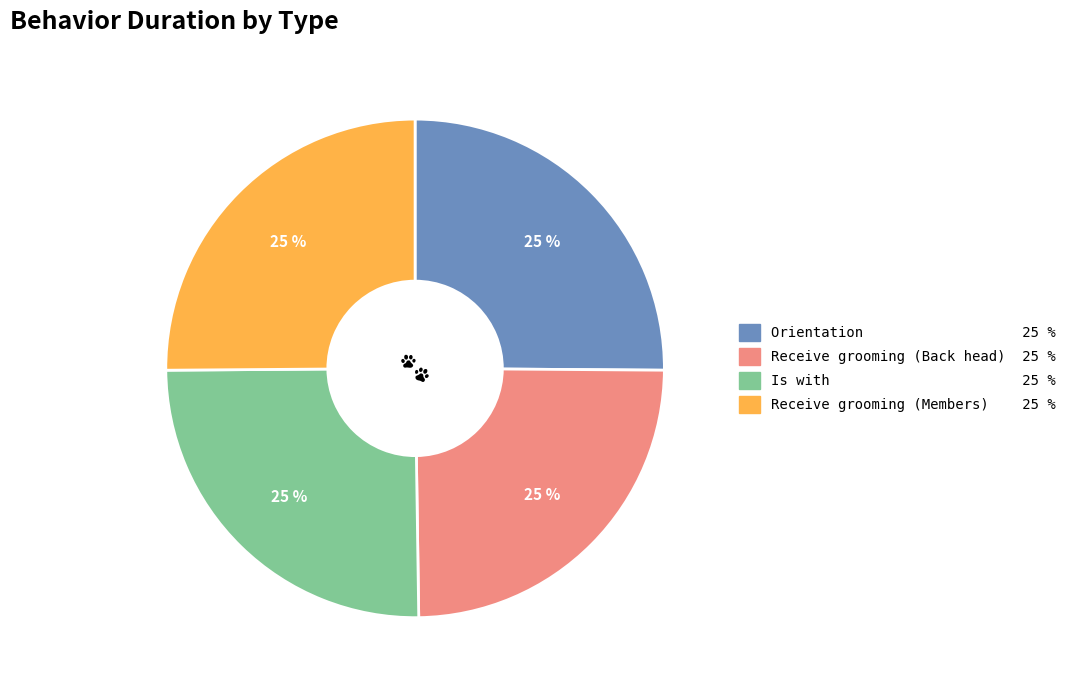

How many slices are in this pie chart?

4